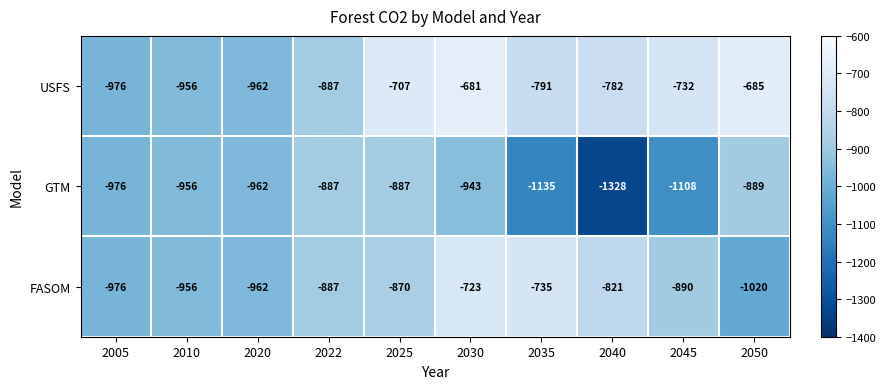

What is the difference between the GTM values at 2030 and 2025?

56